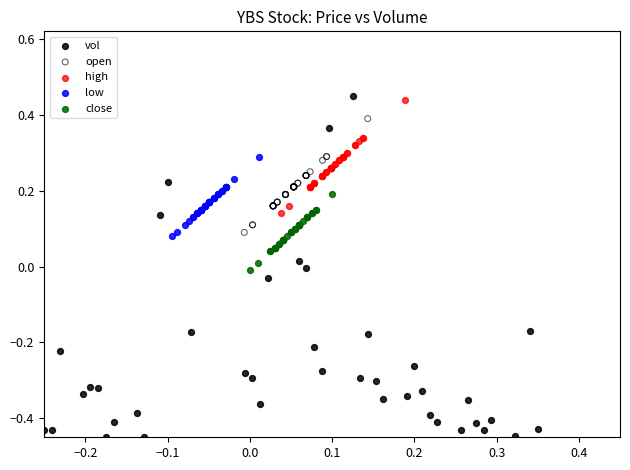

Which series contains the lowest Y value?

vol